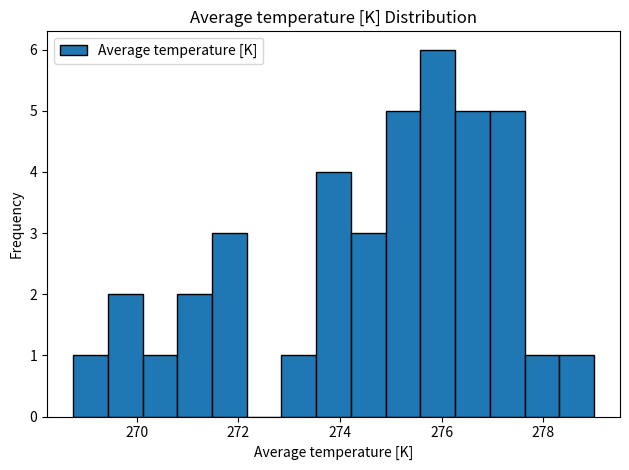

Read against the x-axis, roughly where is the centre of the tallest bar?

276.0